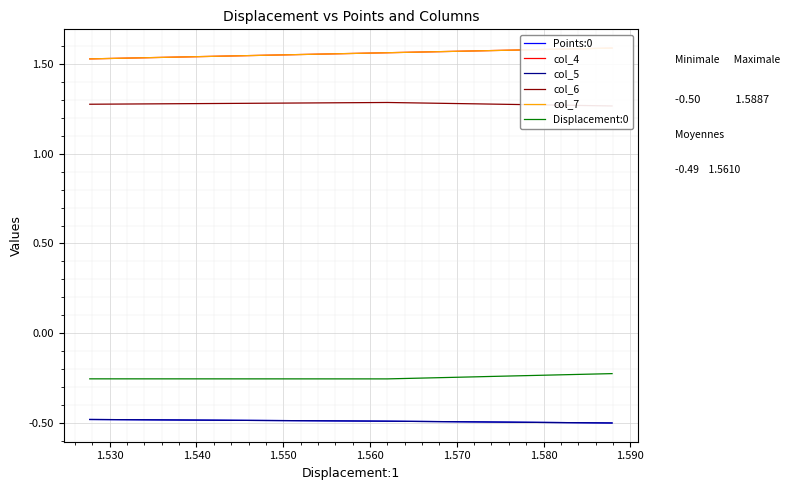

What are all the series names shown in the legend?

Points:0, col_4, col_5, col_6, col_7, Displacement:0